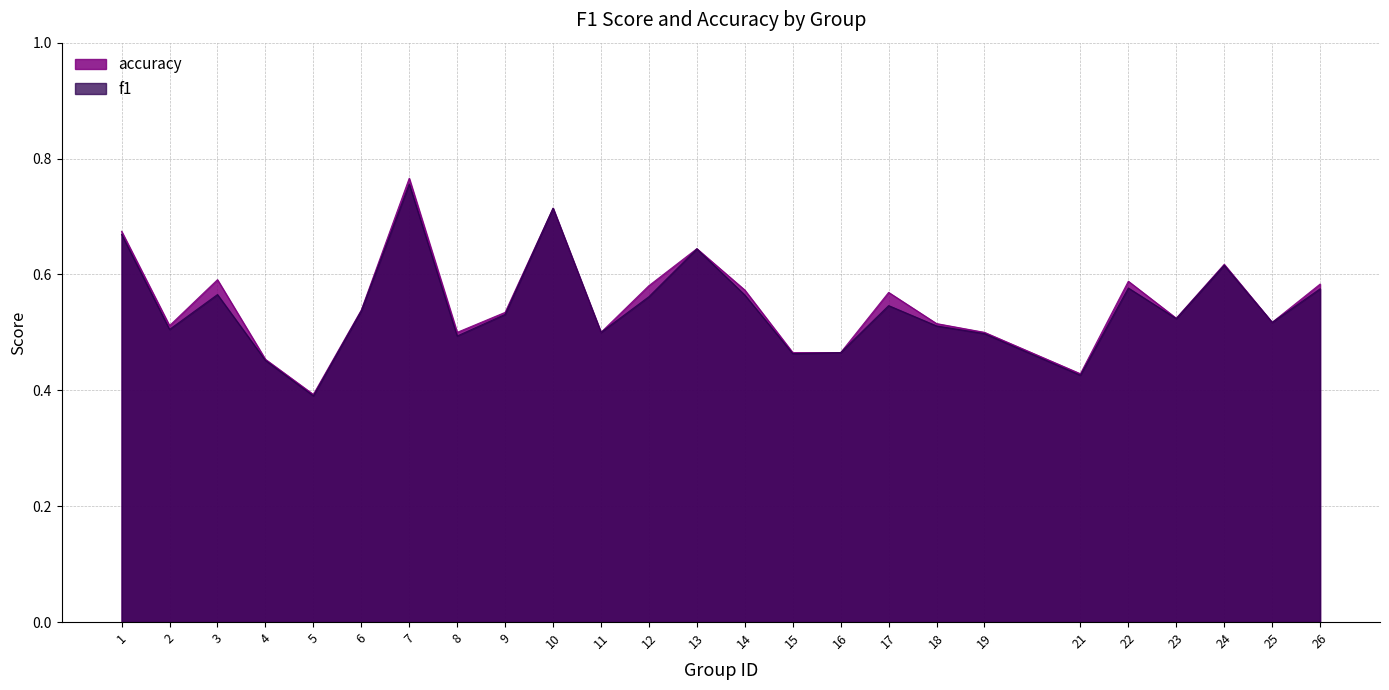

What is the highest value of the f1 series?

0.8